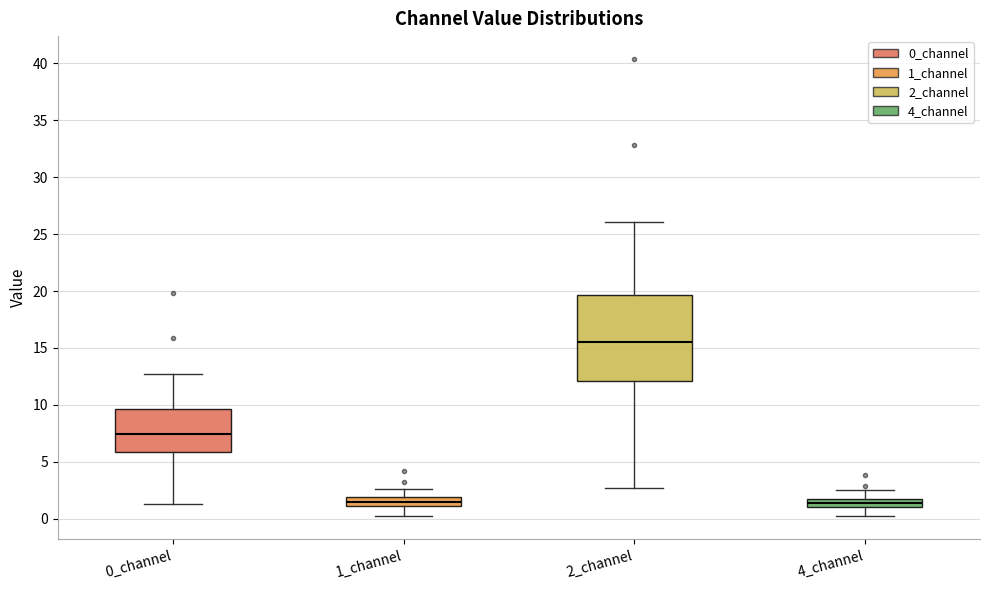

Comparing the boxes themselves (not the whiskers), which one is the tallest?

2_channel